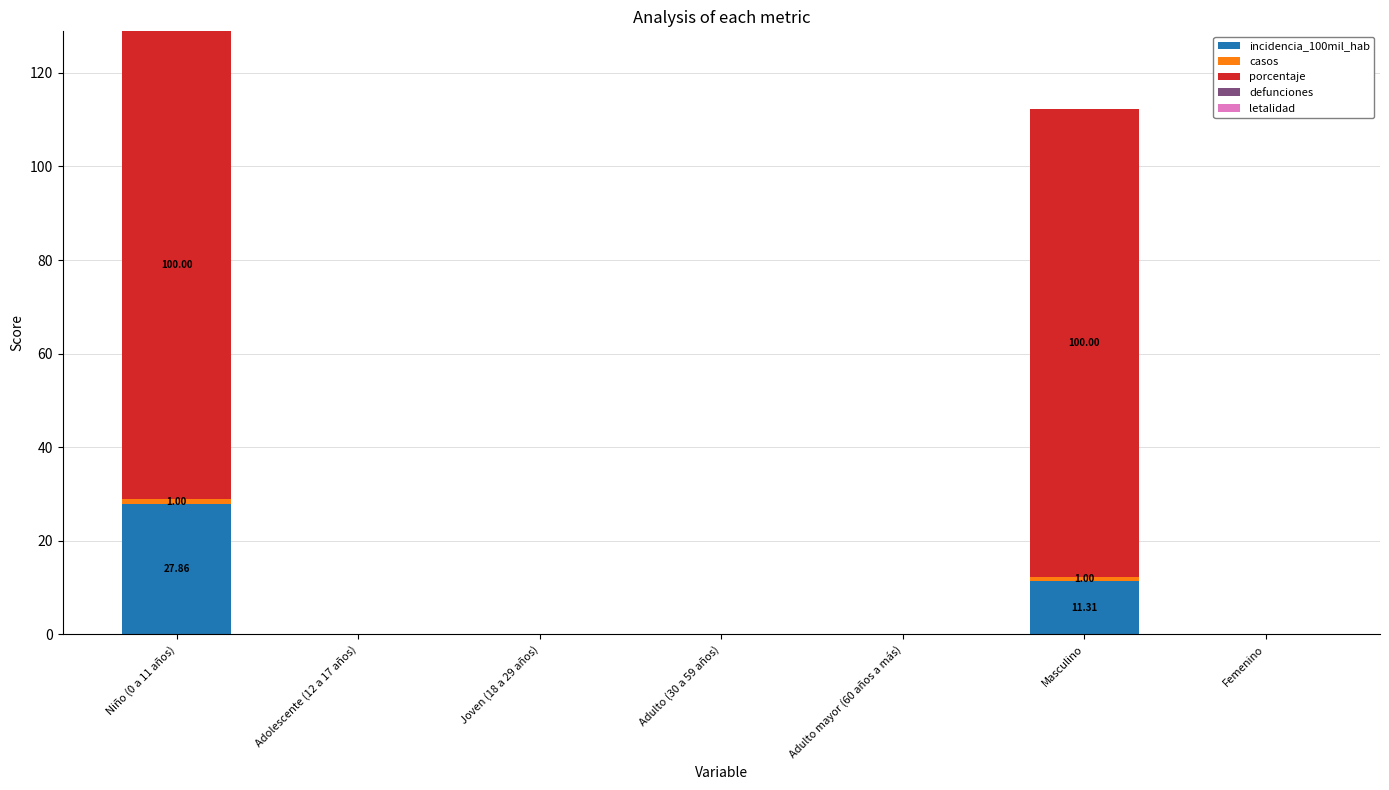

At which category is the sum across all series the highest?

Niño (0 a 11 años)